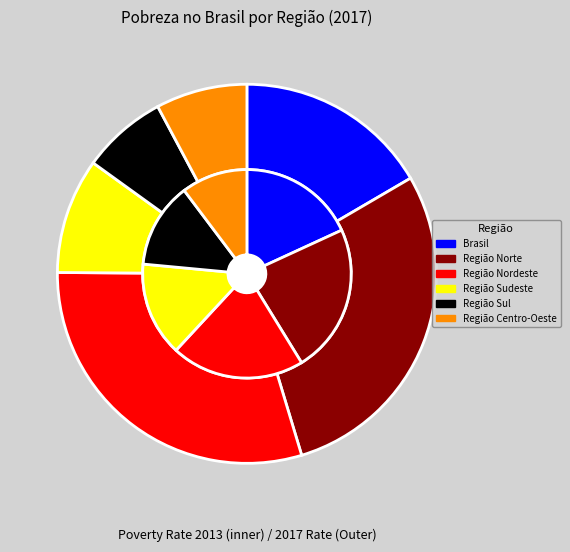

True or false: Região Norte accounts for 20% of the total.

False